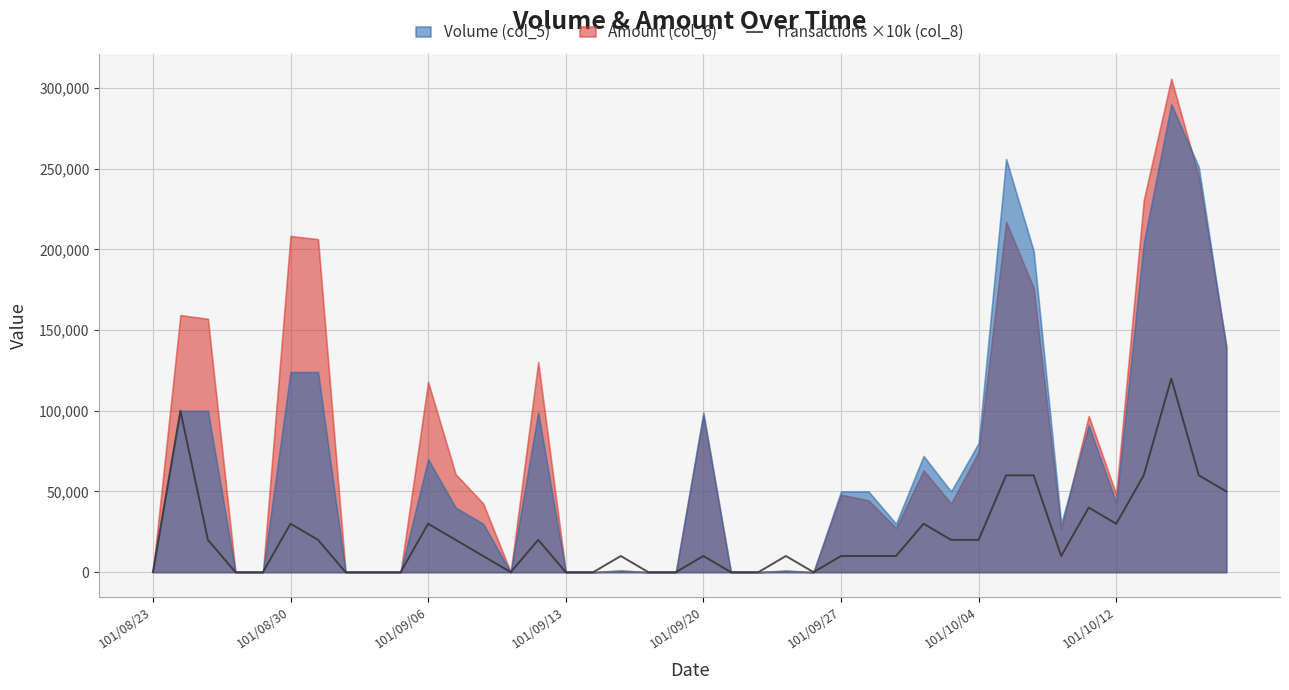

True or false: the data shows 10000 at 17.

True